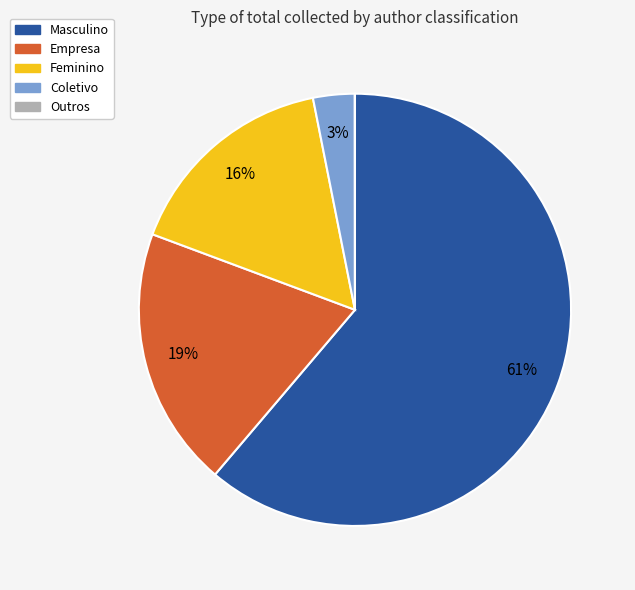

To the nearest percent, what portion does Empresa represent?

19%